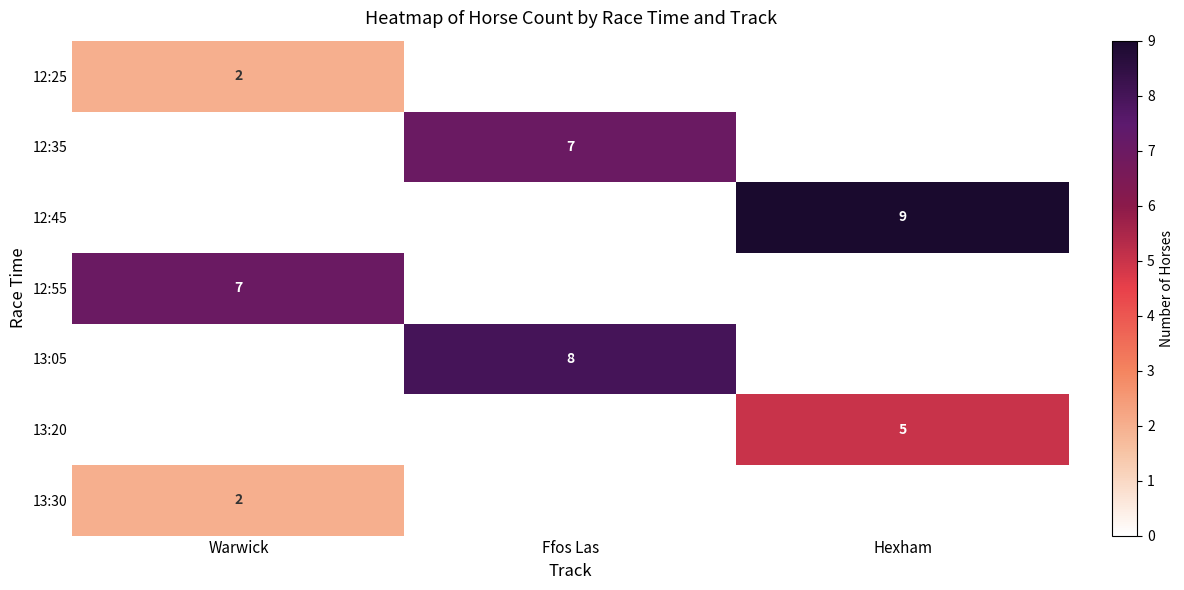

The value of 12:45 at Hexham is 9. True or false?

True